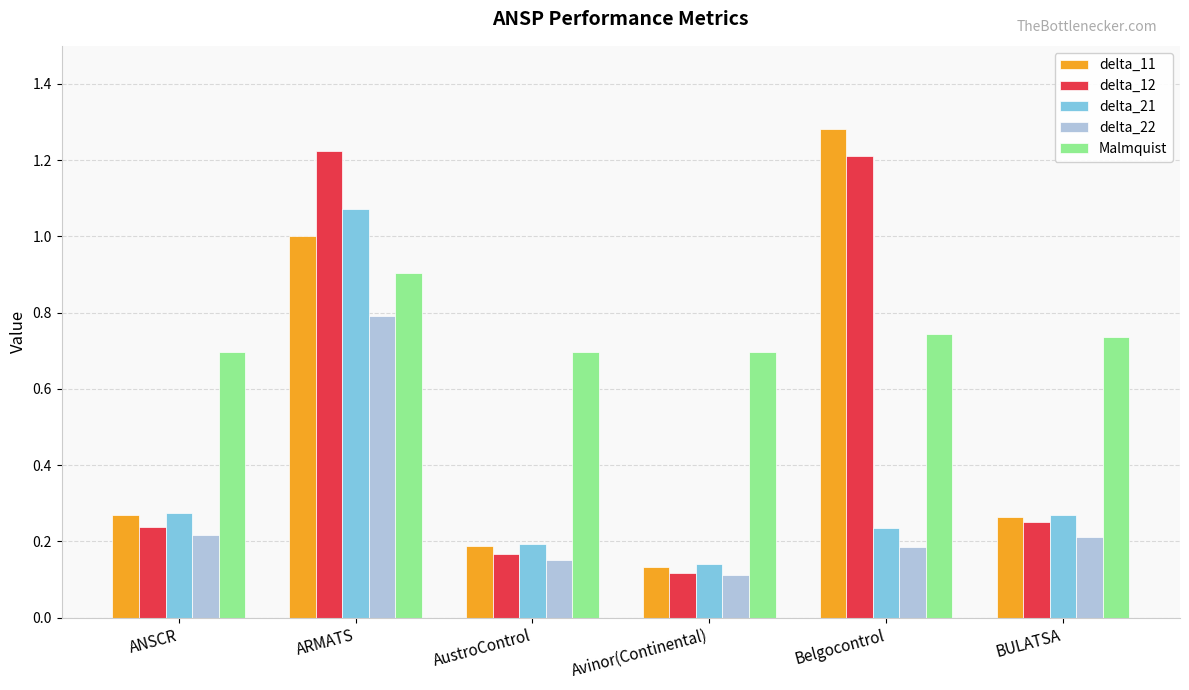

The Malmquist series shows 0.7 at Belgocontrol. True or false?

True